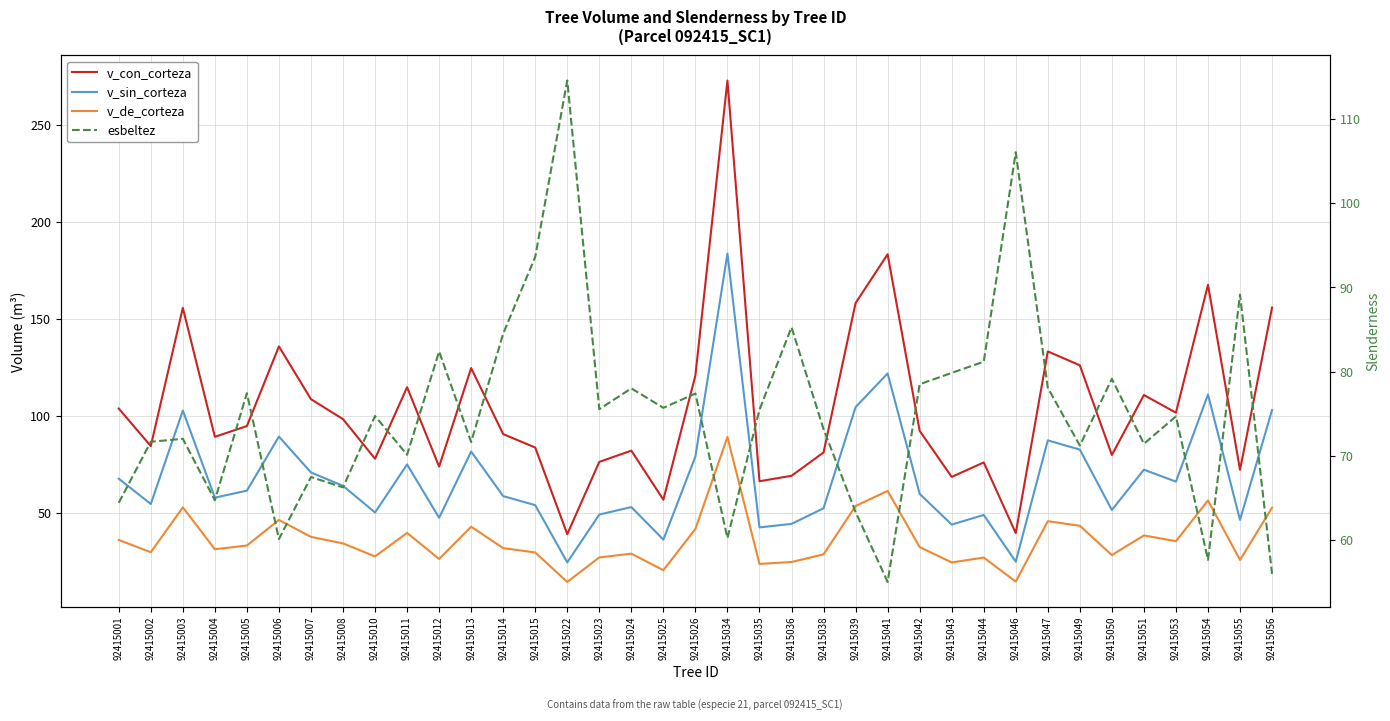

What is the value of the esbeltez point at the 23rd from the left?

73.2